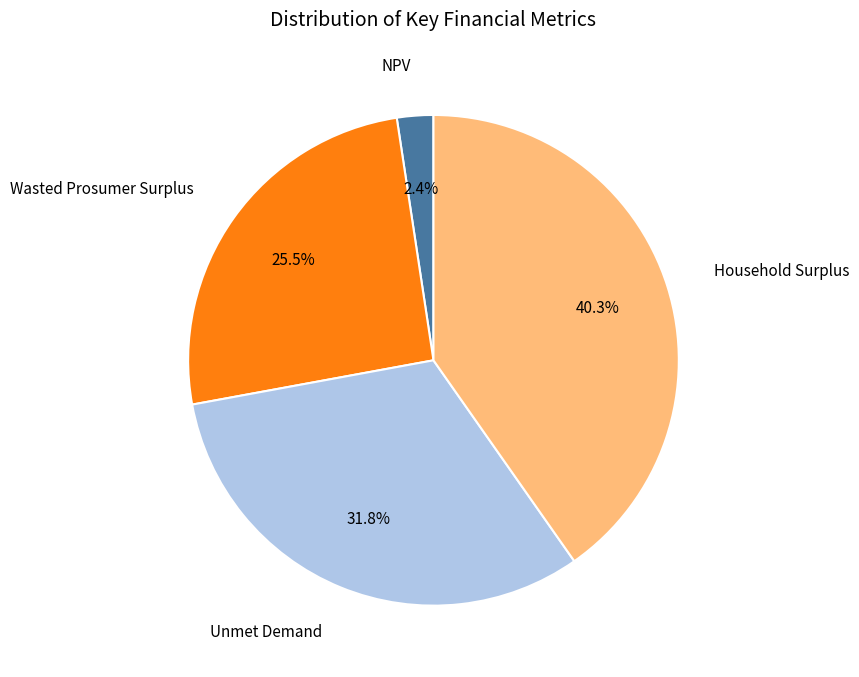

Is there a majority slice in this chart?

No